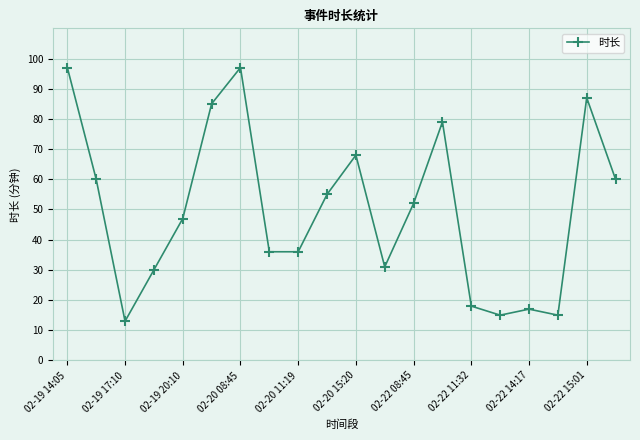

What is the difference between the maximum and minimum values?

84